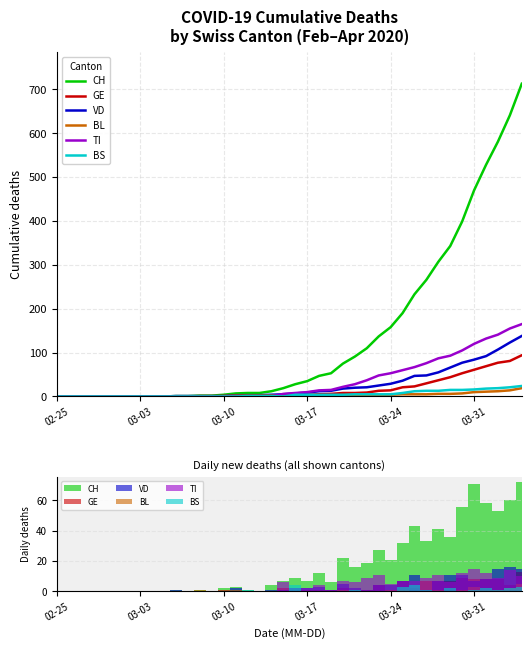

List the series in order of their peak value, lowest first.

BS, BL, GE, TI, VD, CH